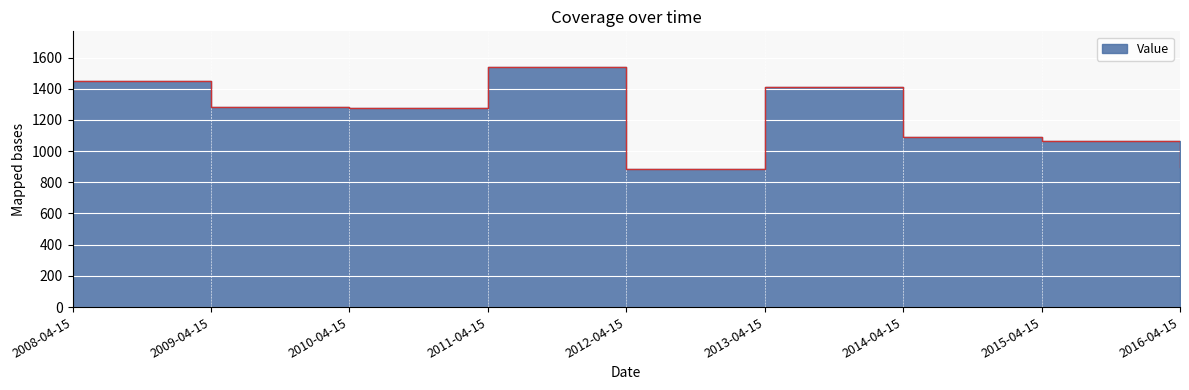

Where is the data nearest to the value 1212?

2010-04-15